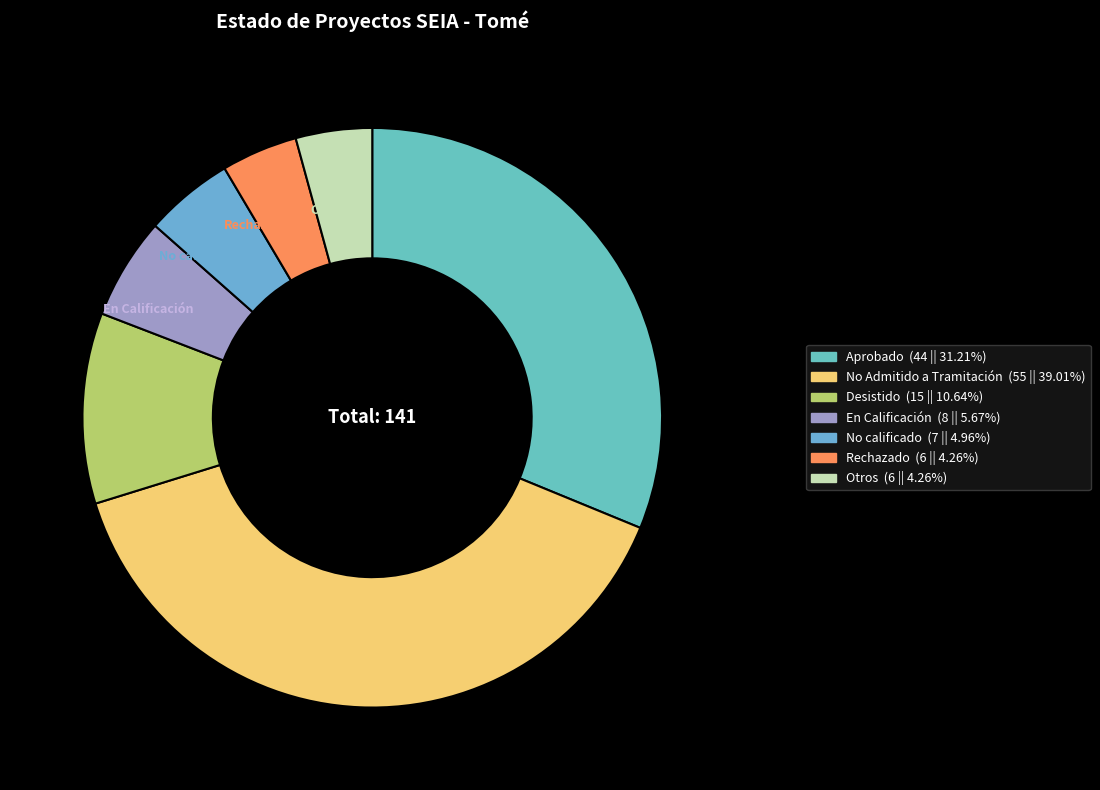

Between No Admitido a Tramitación and Aprobado, which is larger?

No Admitido a Tramitación